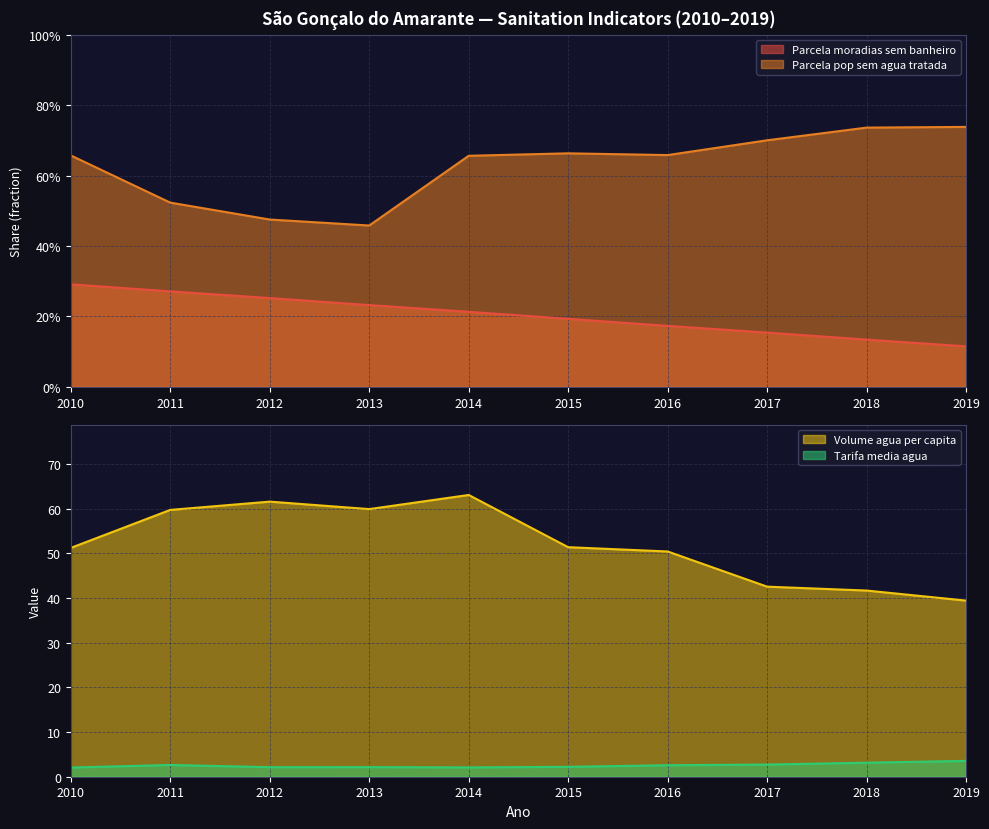

True or false: Parcela_pop_sem_agua_tratada has a value of 0.7 at 2016.

True